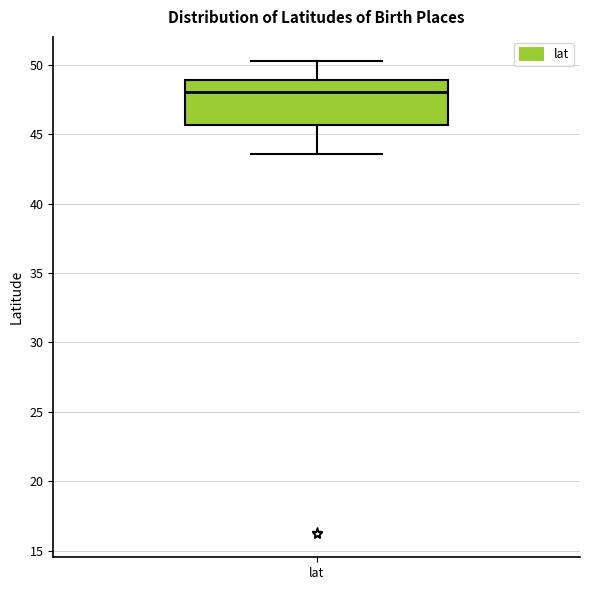

Where does the lower whisker of the box for lat end on the y-axis? The values are not printed on the chart, so give them approximately, as read against the axis.

43.5